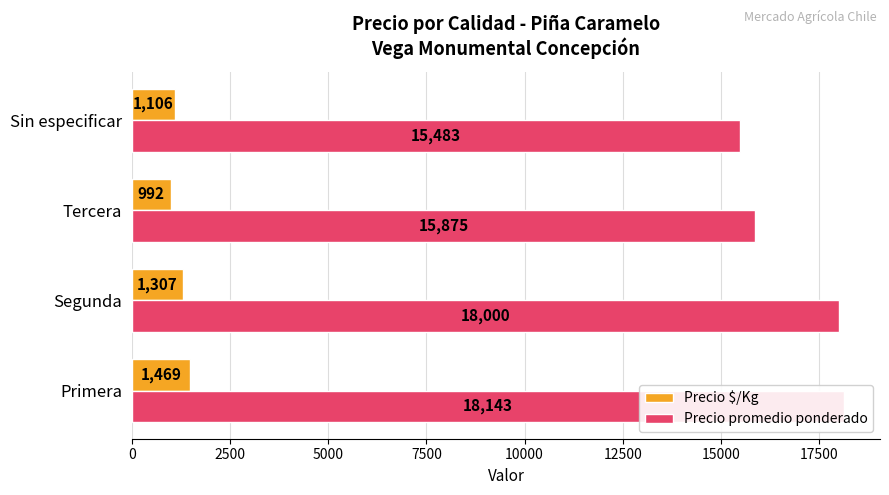

What is the value of the Precio $/Kg bar at the 2nd from the left?

1307